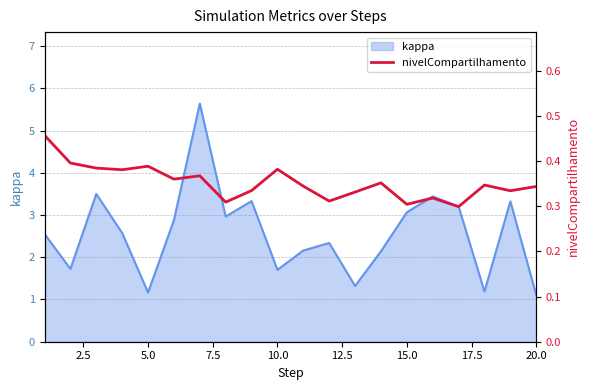

Does the chart have visible grid lines?

Yes